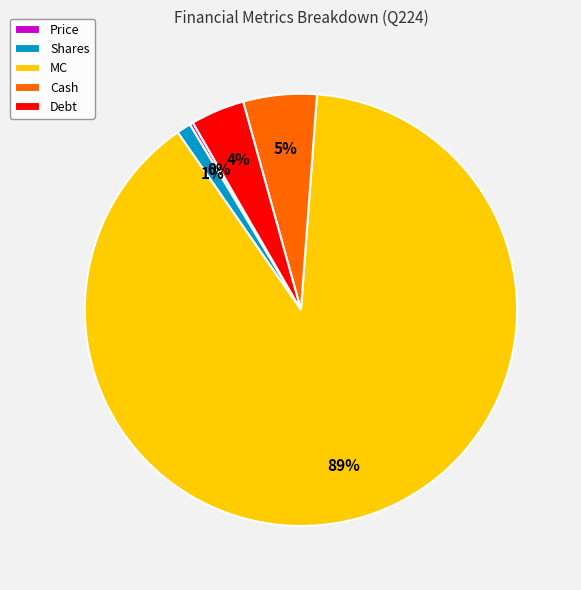

To the nearest percent, what is the average slice percentage?

20%